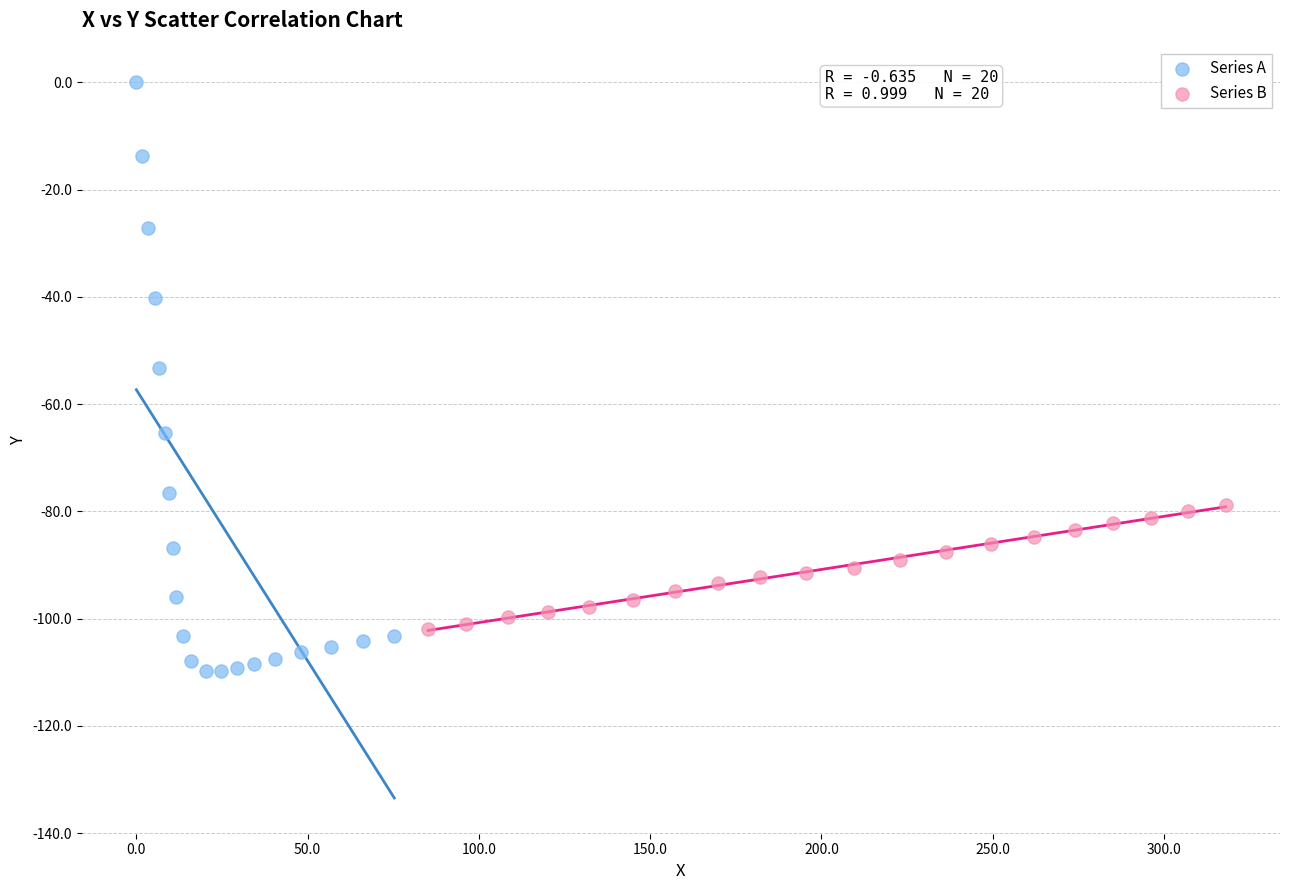

Which series has the widest spread of Y values?

Series A